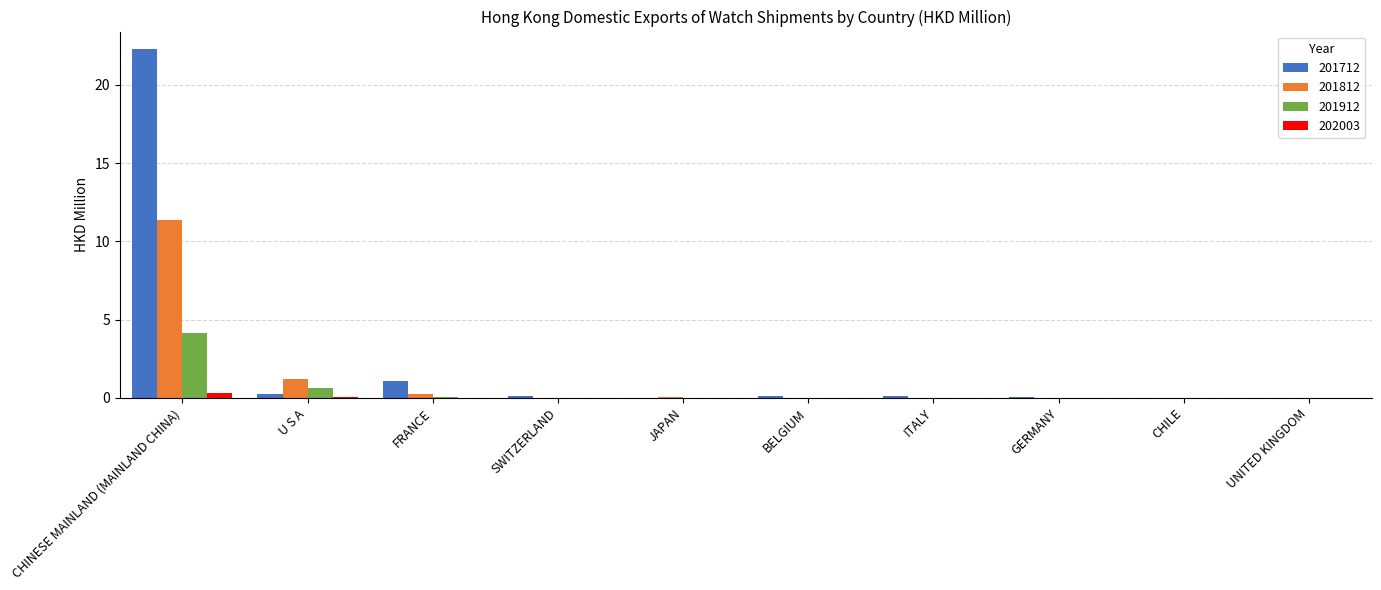

What is the sum of all 202003 values?

0.4